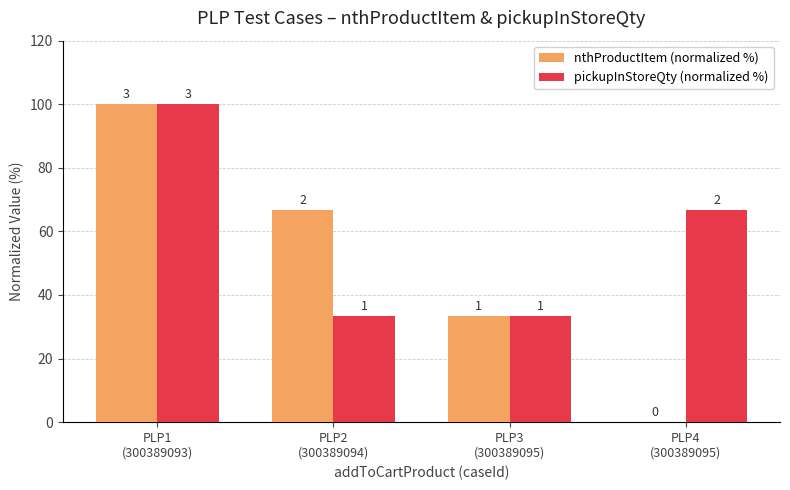

Where does the nthProductItem (normalized %) series first go above 66?

PLP1
(300389093)